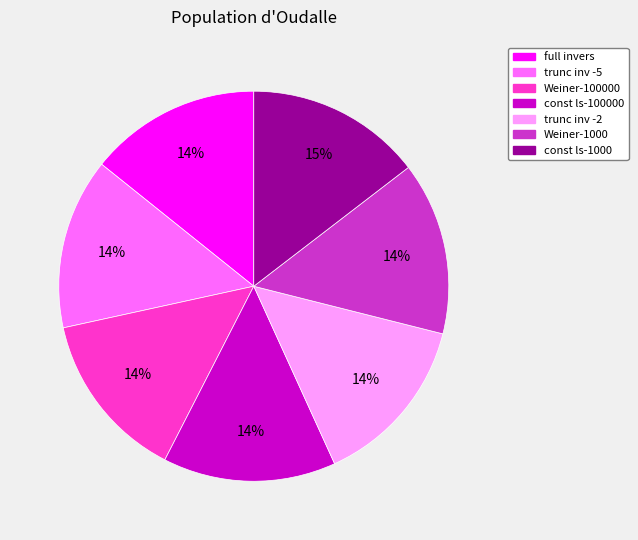

To the nearest percent, what is the difference between the largest and smallest slice percentages?

1%